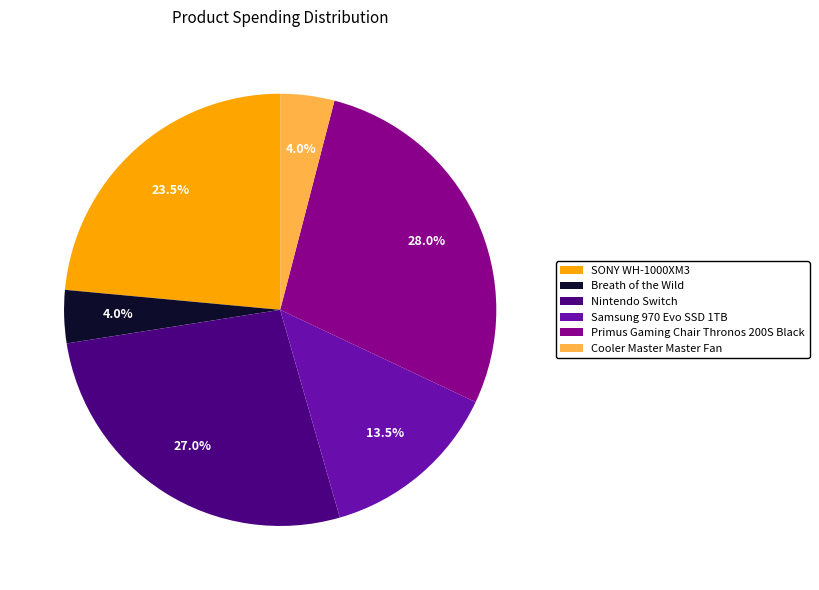

Approximately how many times larger is the value at Samsung 970 Evo SSD 1TB compared to Breath of the Wild?

3.4